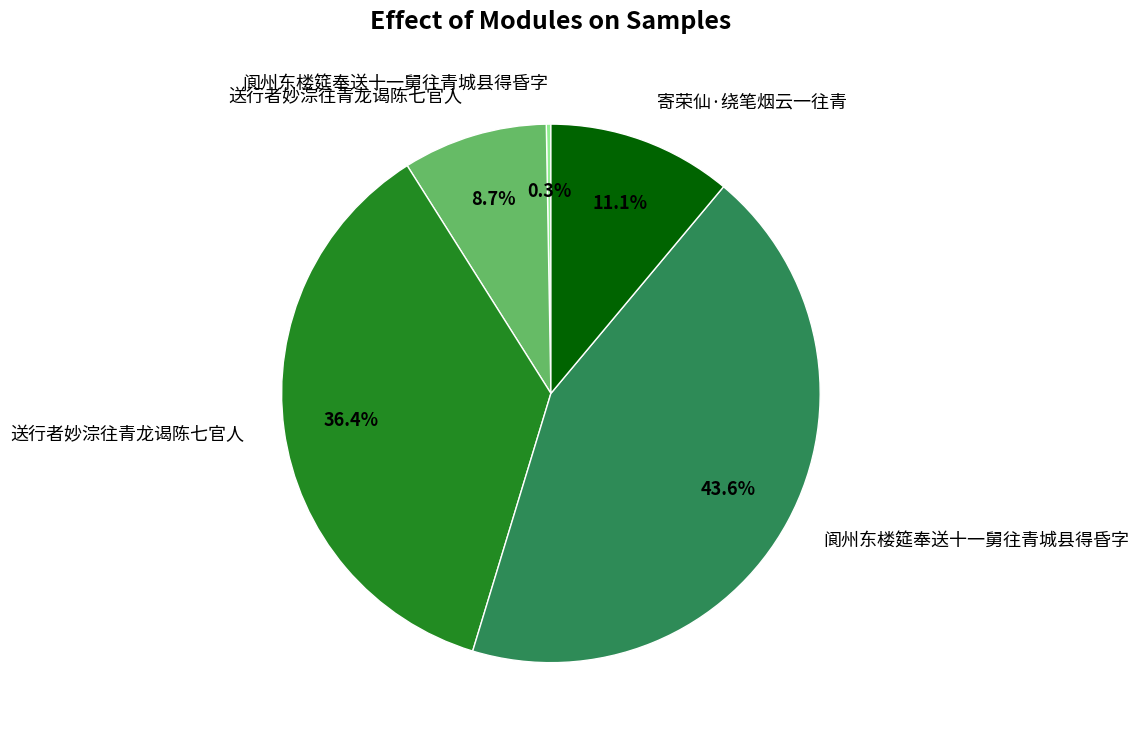

Is there a majority slice in this chart?

No